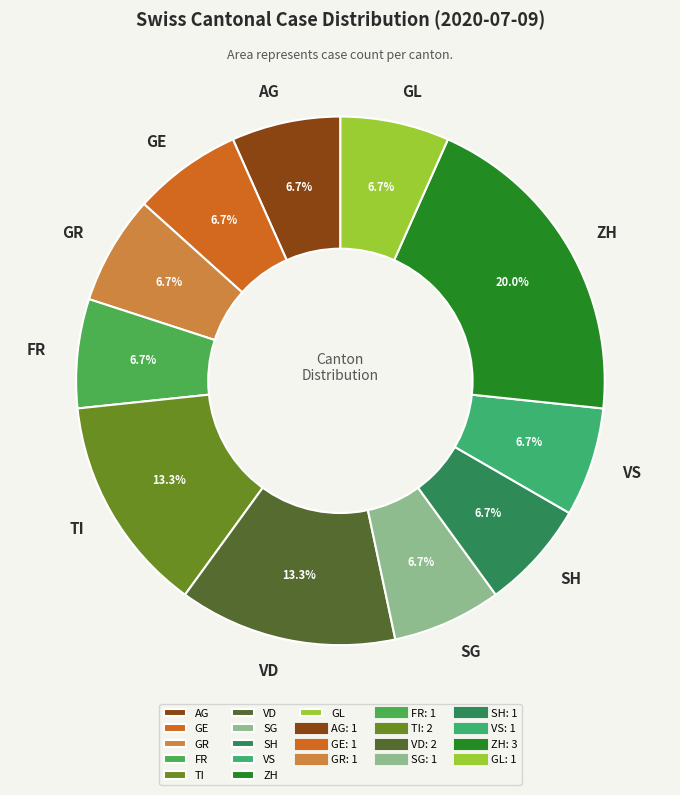

Count the number of slices in the pie.

11